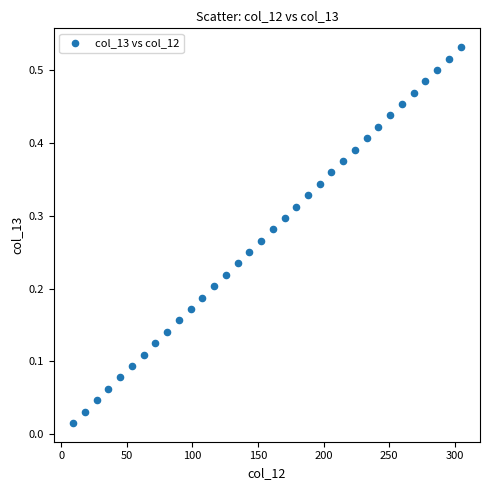

What is the range of X values (max minus min)?

295.7